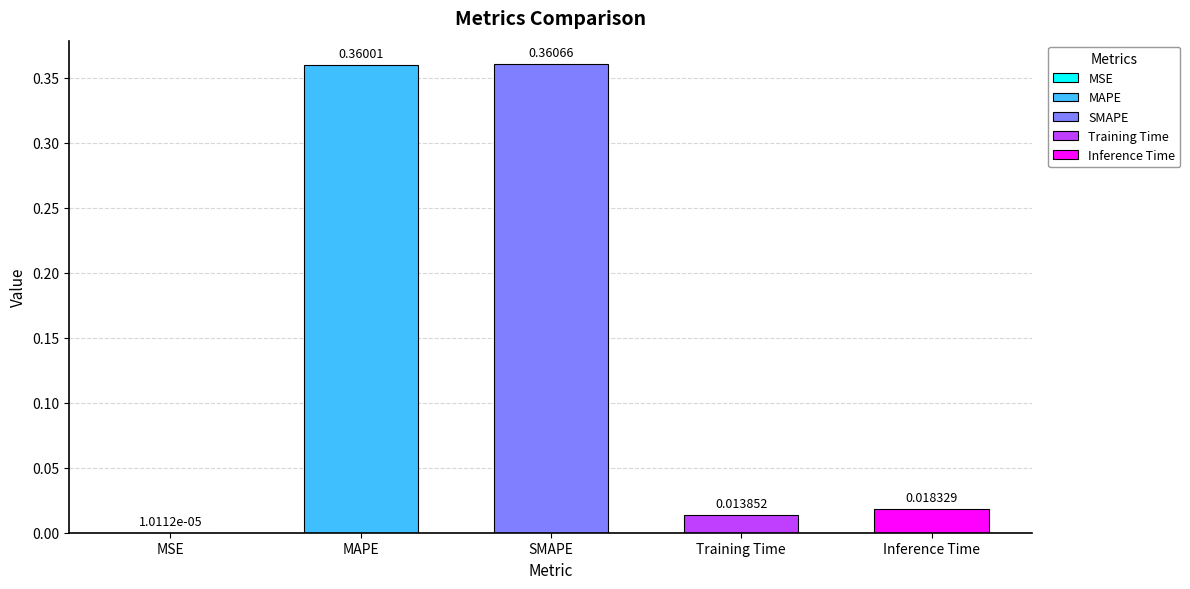

Where is the data nearest to the value 0?

MSE